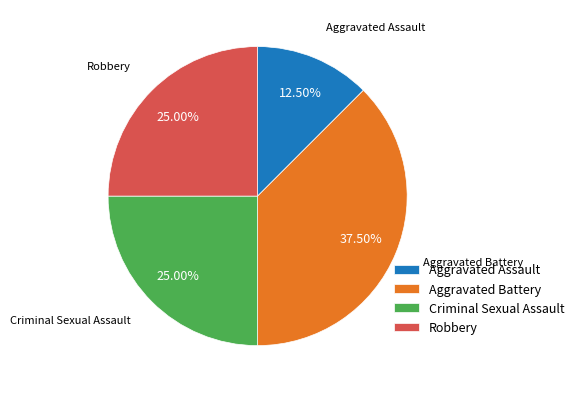

How many slices are in this pie chart?

4